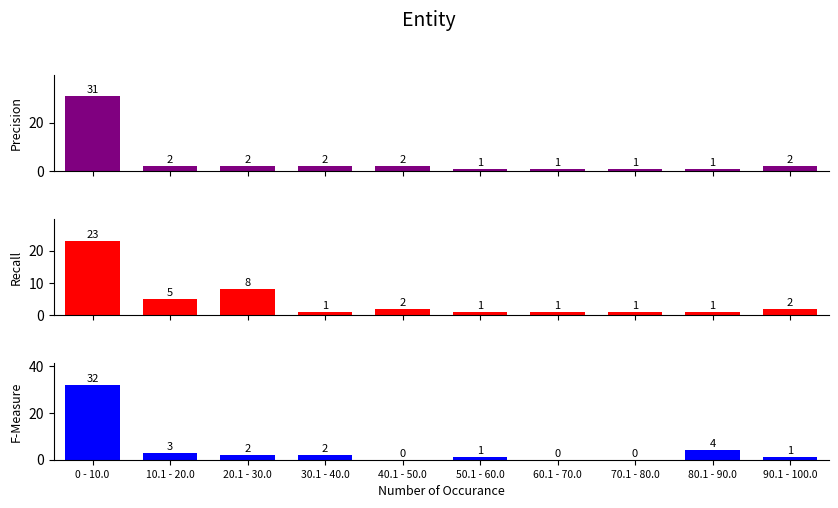

The TI series shows 1 at 70.1 - 80.0. True or false?

True